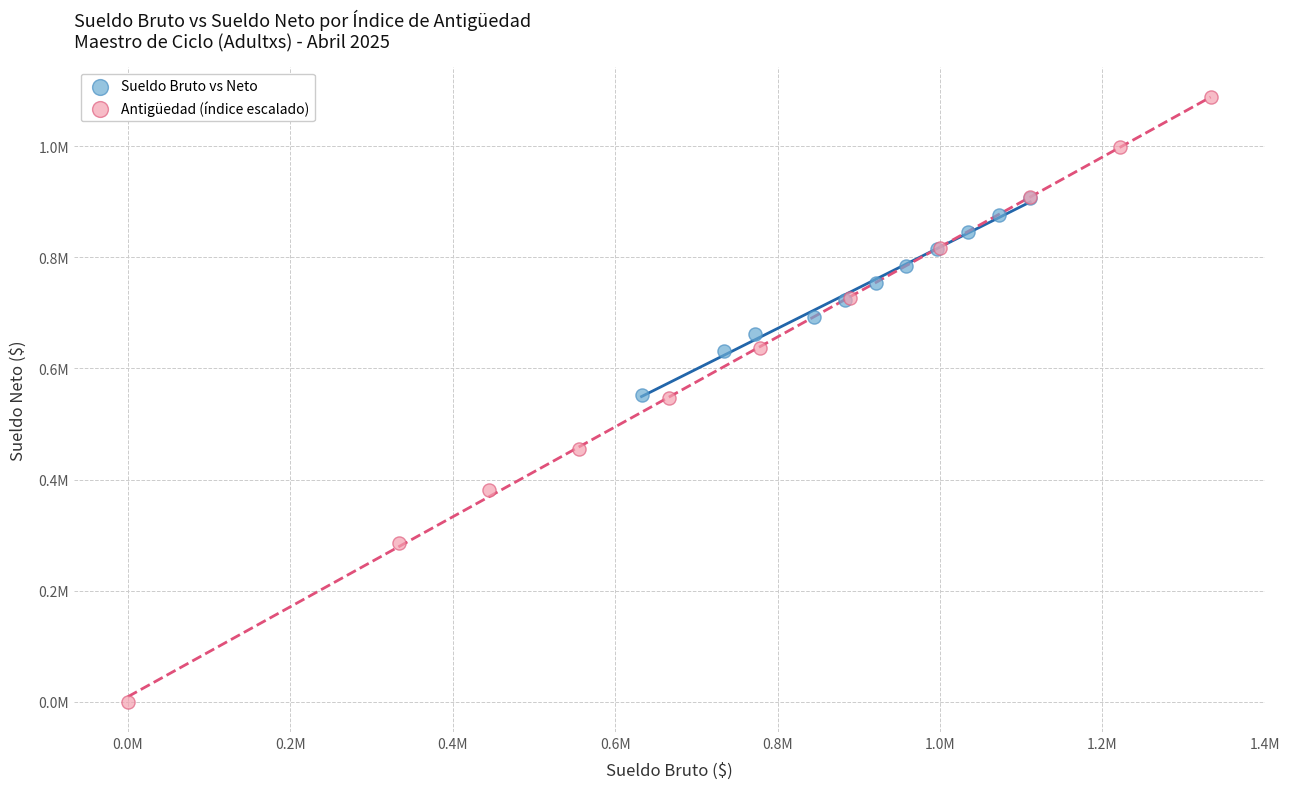

Which series reaches the minimum Y coordinate?

Antigüedad (índice escalado)